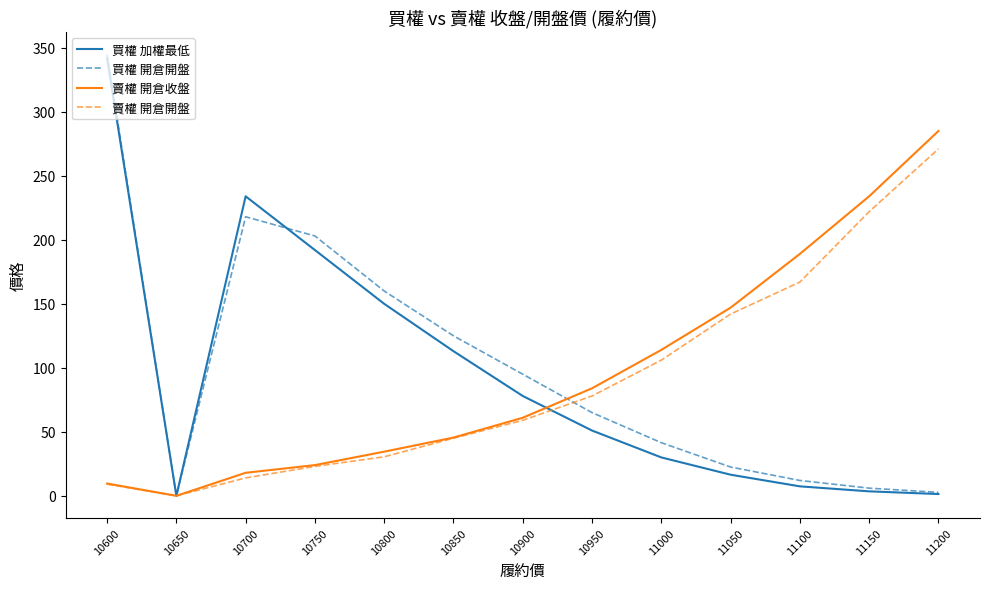

Which series has the largest range (max minus min)?

買權 開倉開盤